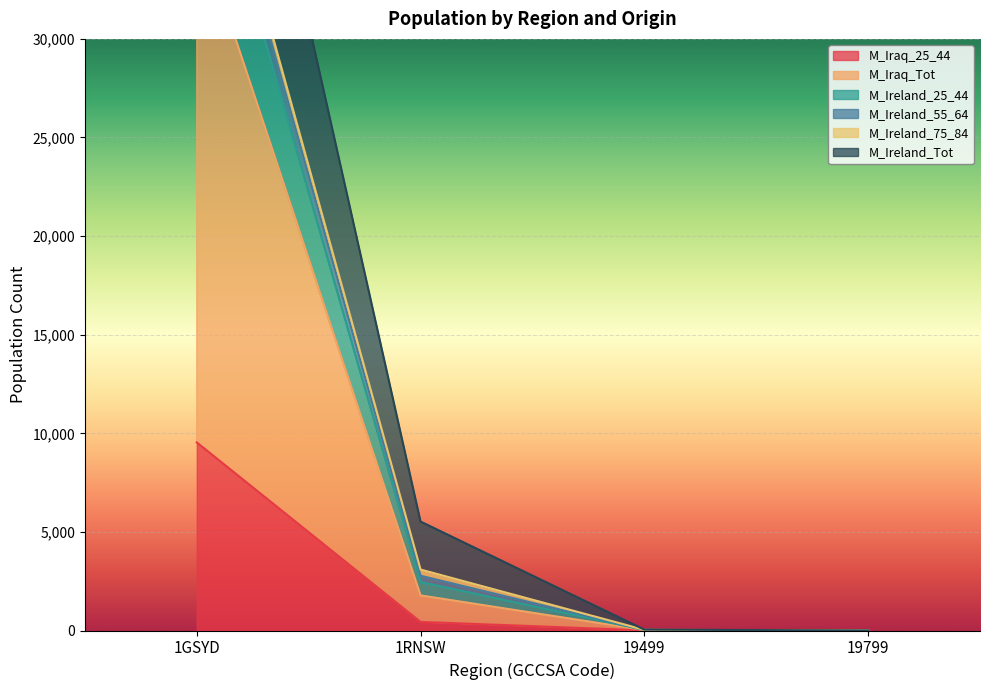

How many data points in M_Ireland_Tot are above 2778?

1